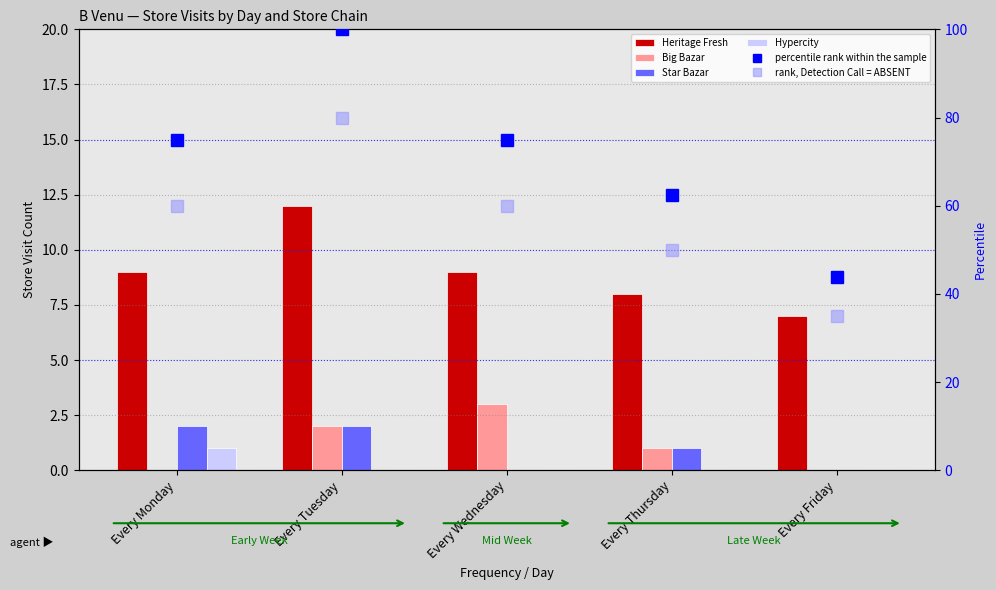

At which label does Big Bazar first exceed 1?

Every Tuesday